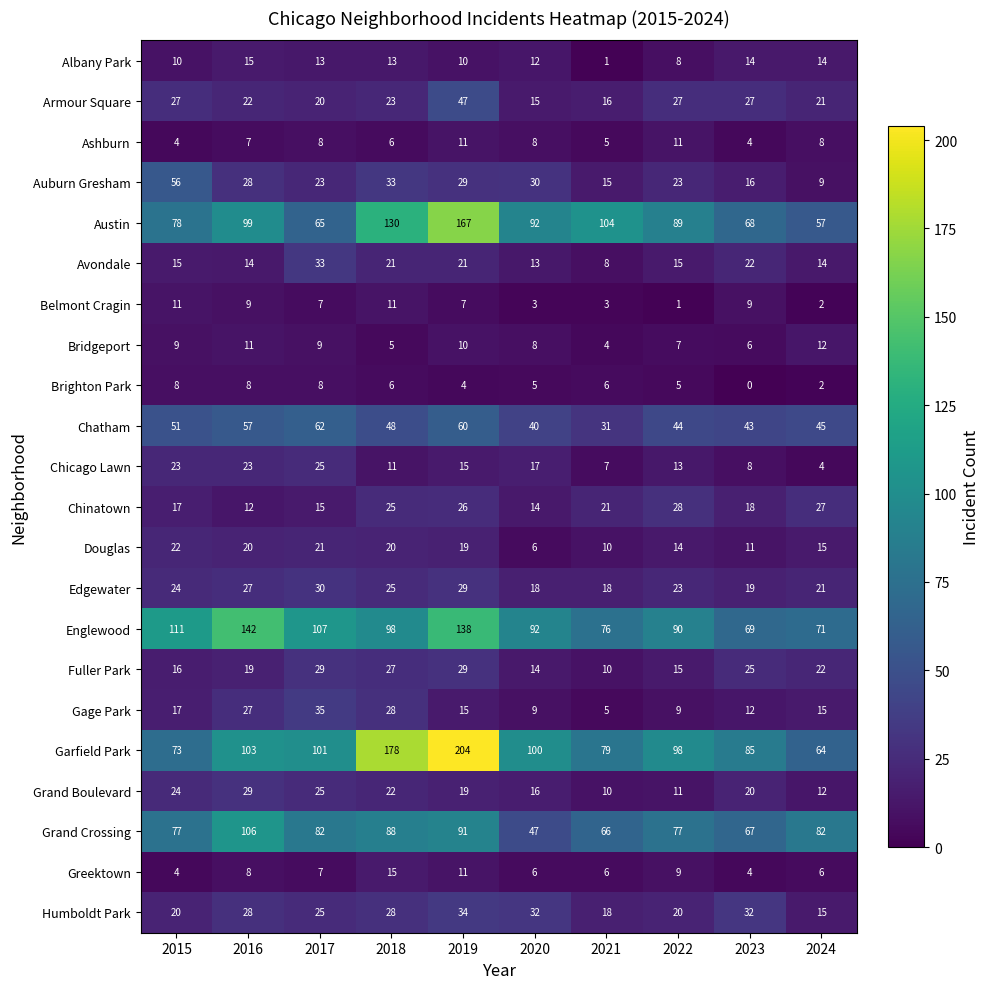

At how many categories does at least one series exceed 12?

10